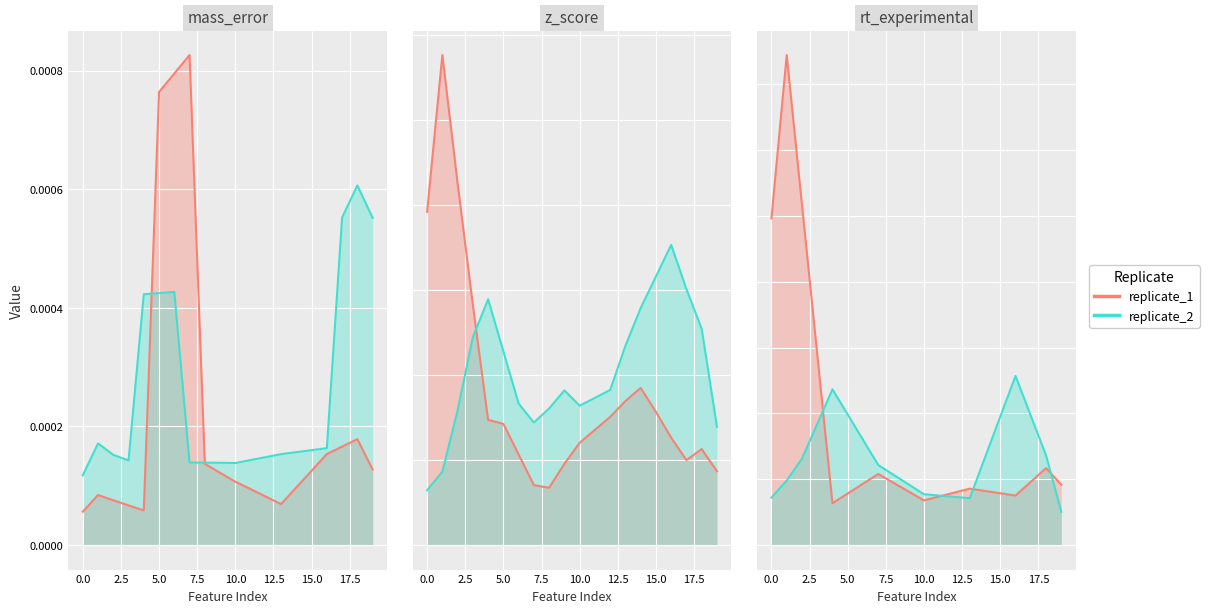

What position from the left is 19?

20